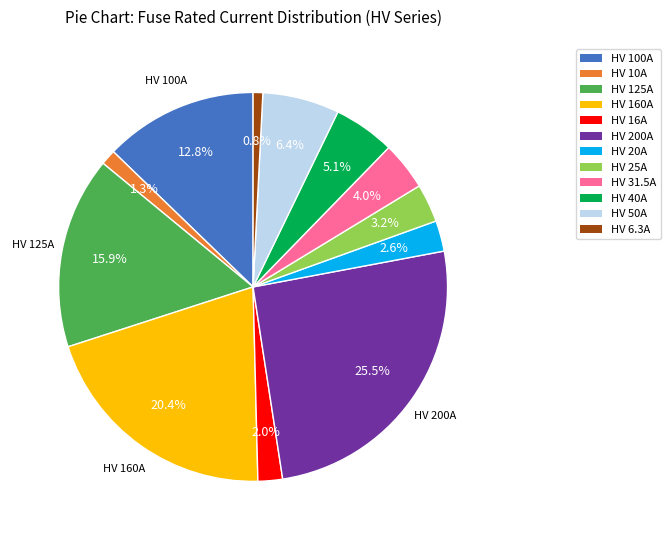

What percentage is the HV 50A slice, to the nearest percent?

6%